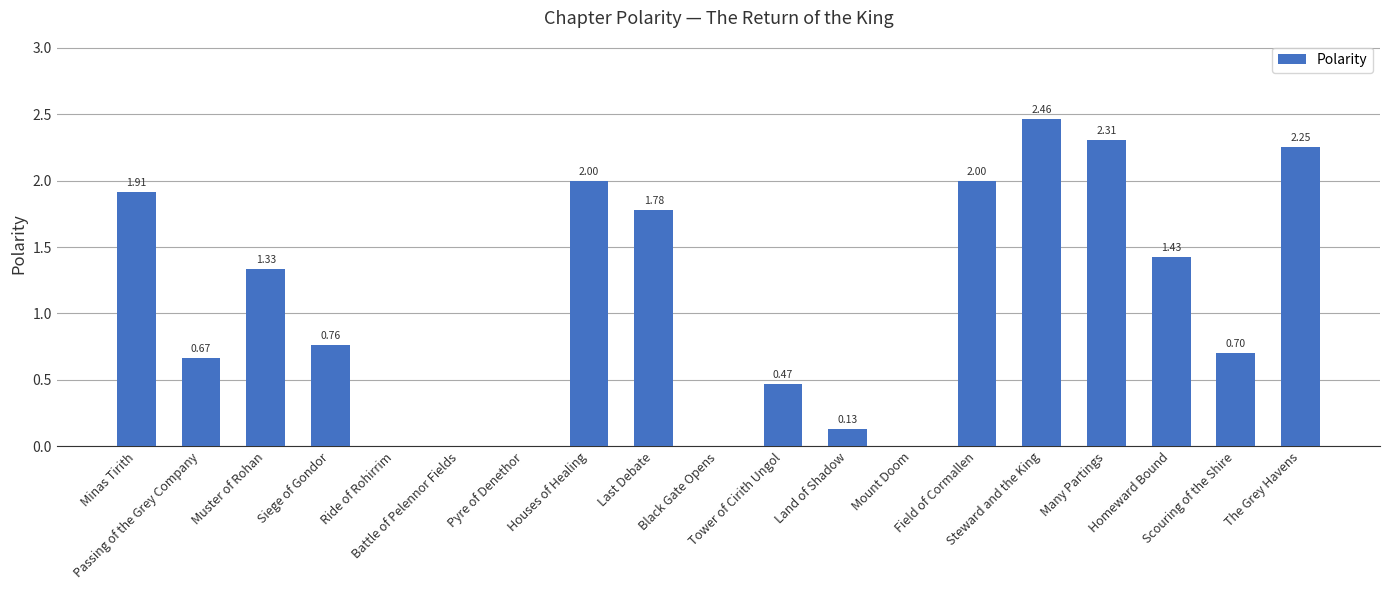

What is the sum of all values?

20.2